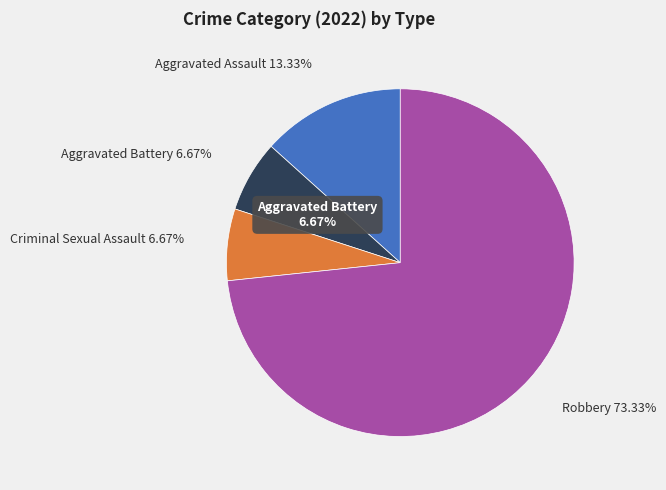

How many slices are in this pie chart?

4